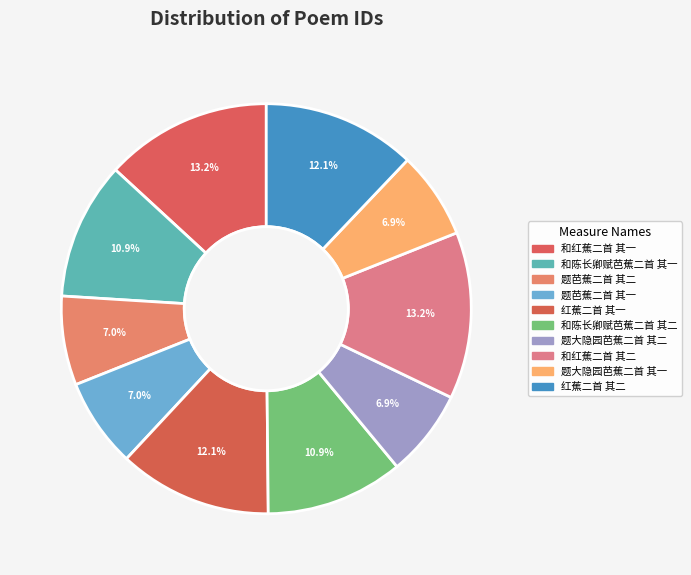

Combined, what portion of the pie is 和红蕉二首 其二 and 和陈长卿赋芭蕉二首 其二?

24.0%